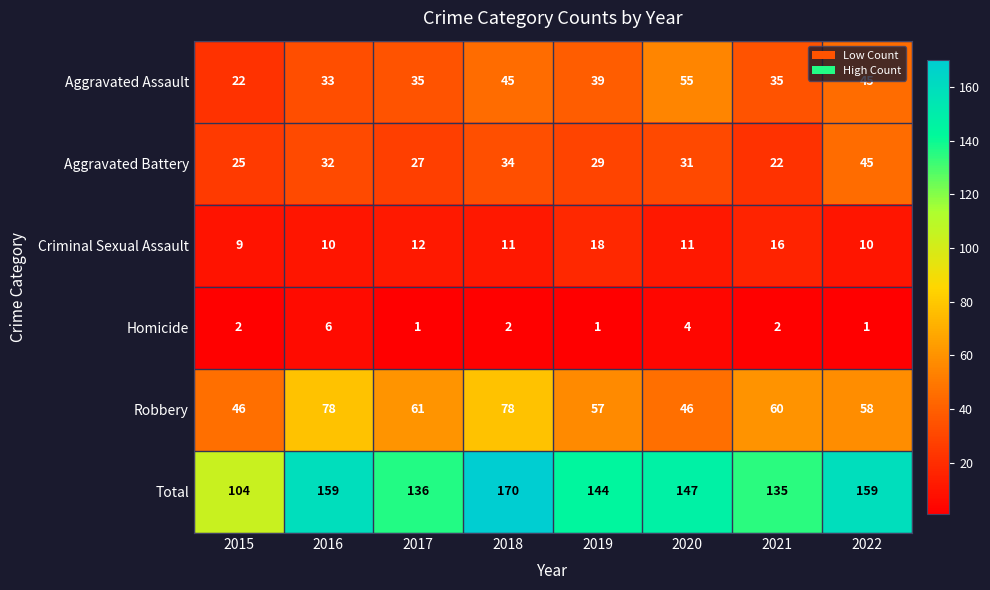

True or false: Aggravated Assault has a value of 45 at 2022.

True